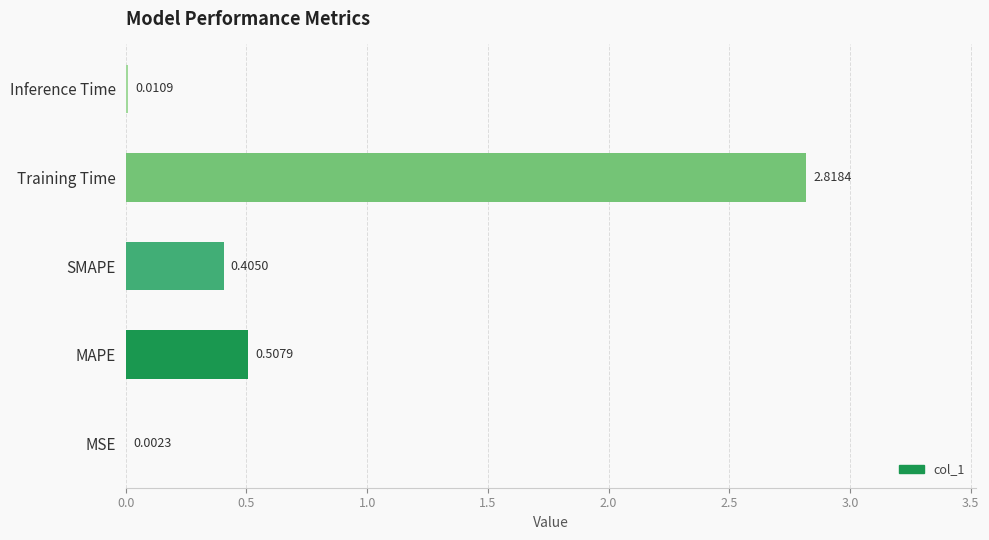

Where is the data nearest to the value 1?

MAPE